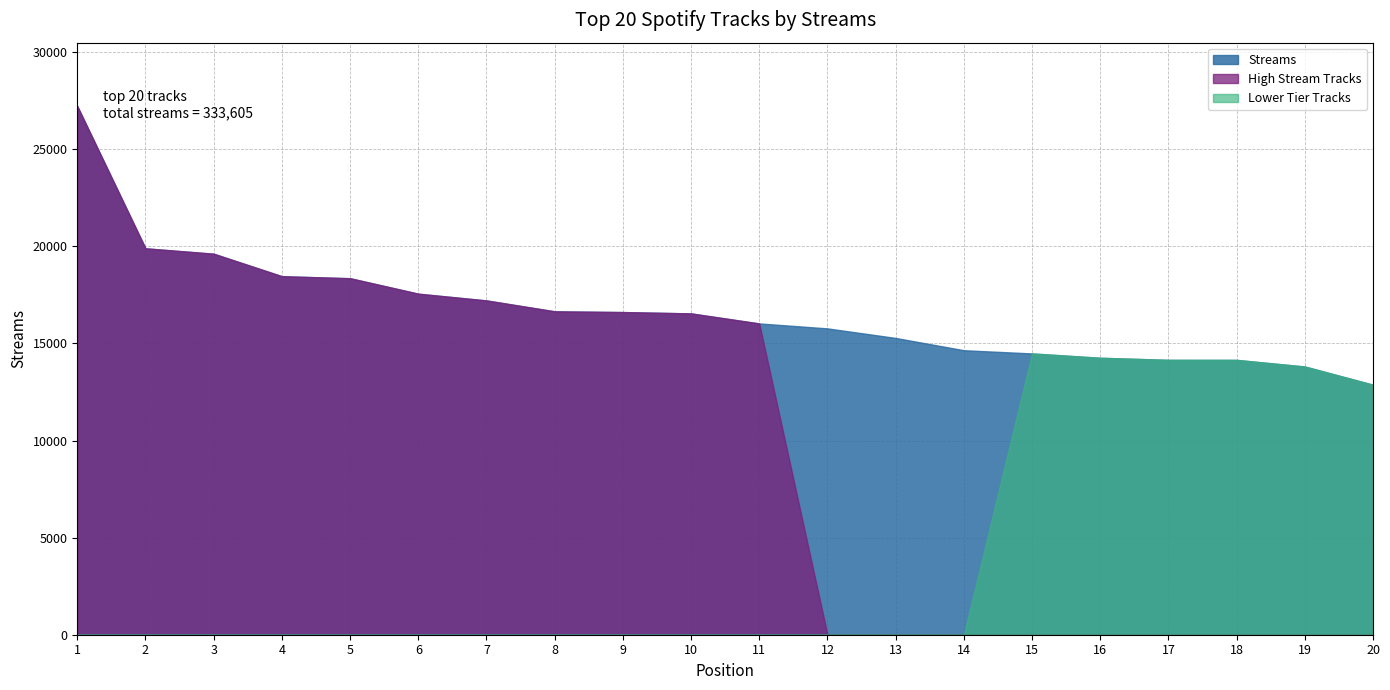

What is the average value?

16680